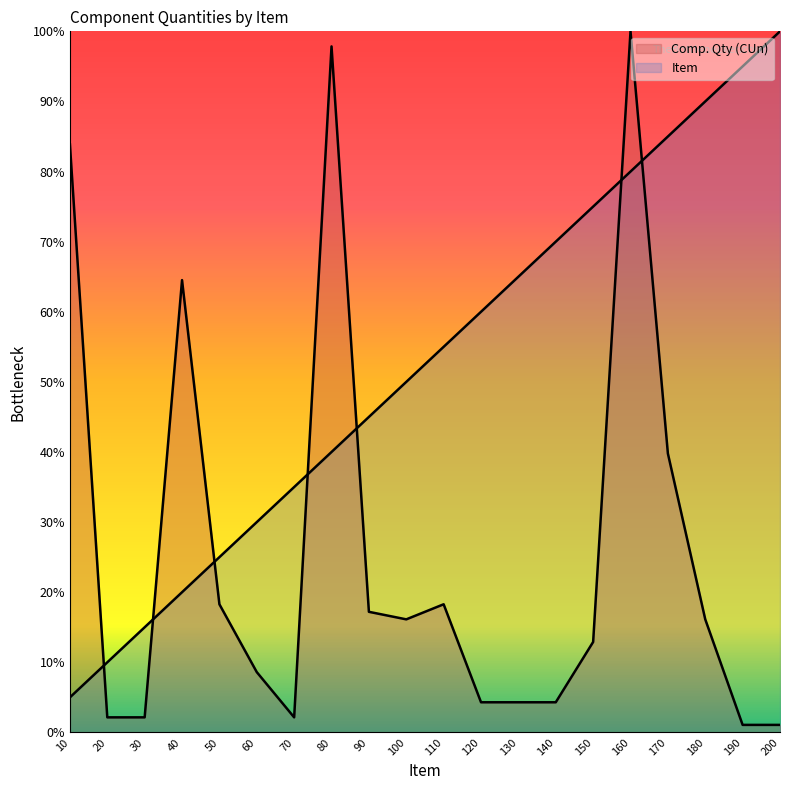

Which series has the largest range (max minus min)?

Comp. Qty (CUn)